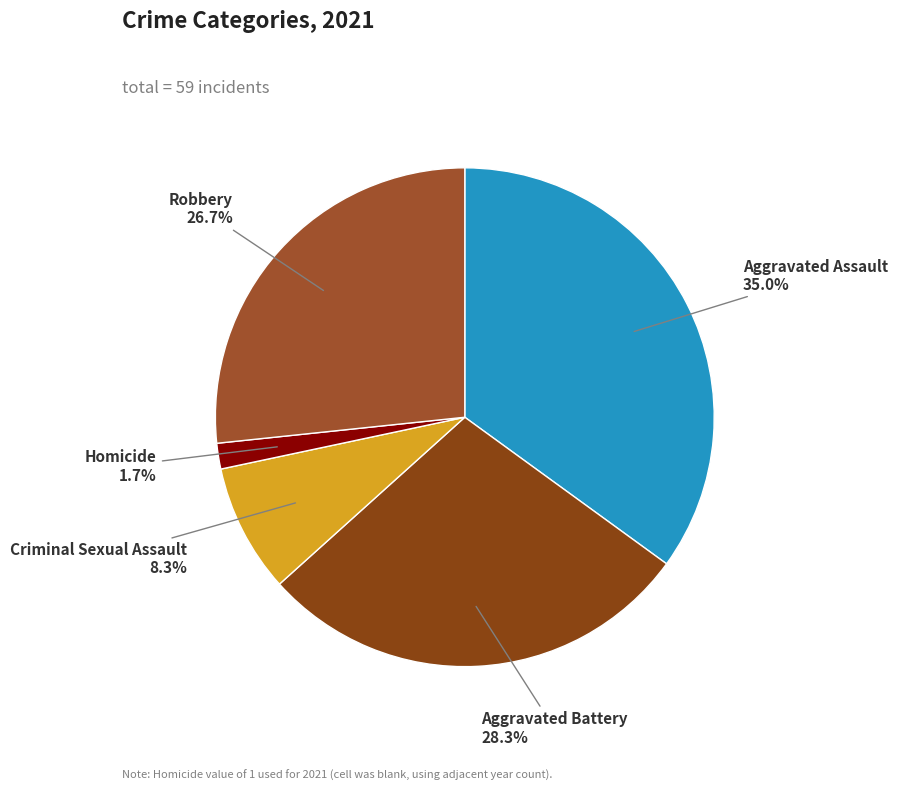

Between Criminal Sexual Assault and Aggravated Assault, which is larger?

Aggravated Assault